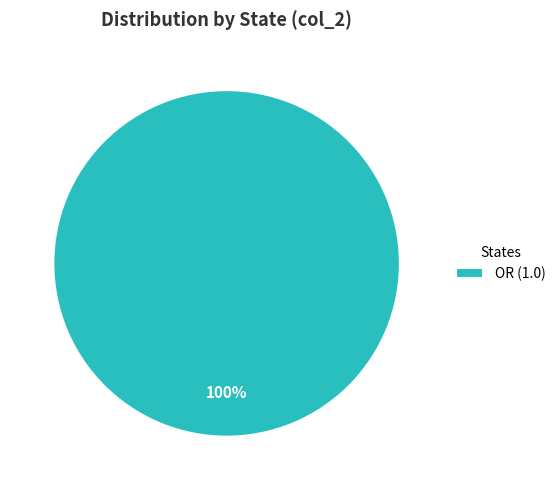

The OR (1.0) slice represents 90% of the pie. True or false?

False